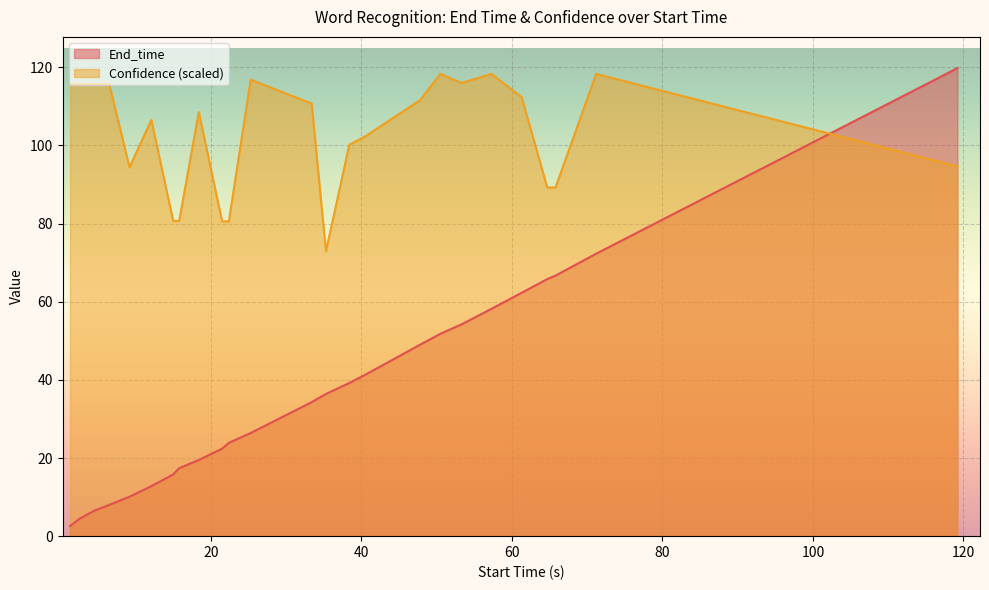

What are all the series names shown in the legend?

End_time, Confidence (scaled)